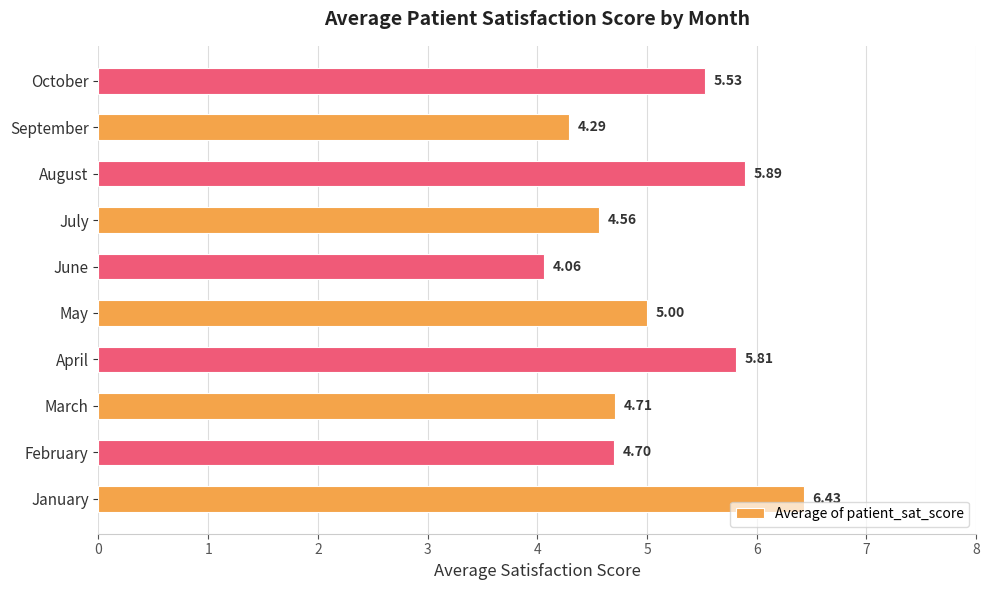

What is the difference between the maximum and second lowest values?

2.1